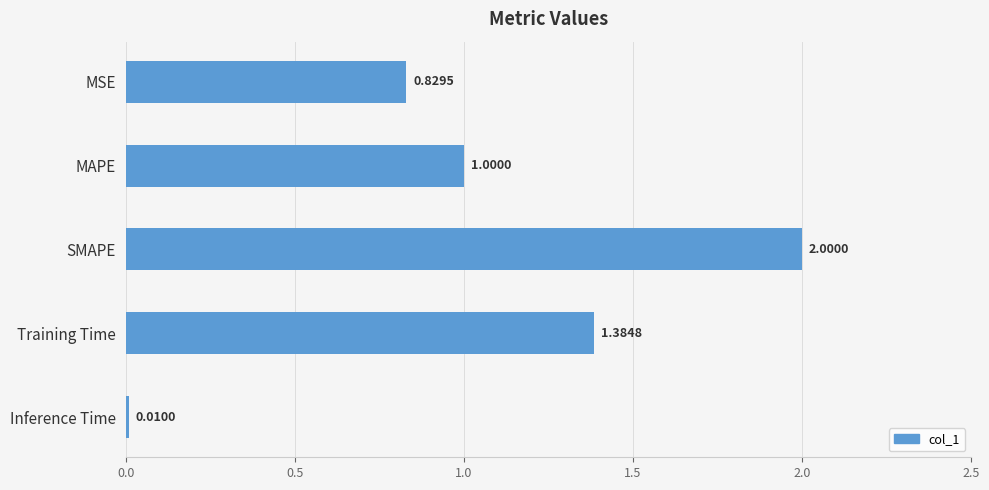

What is the ratio of the value at MAPE to the value at Training Time?

0.7